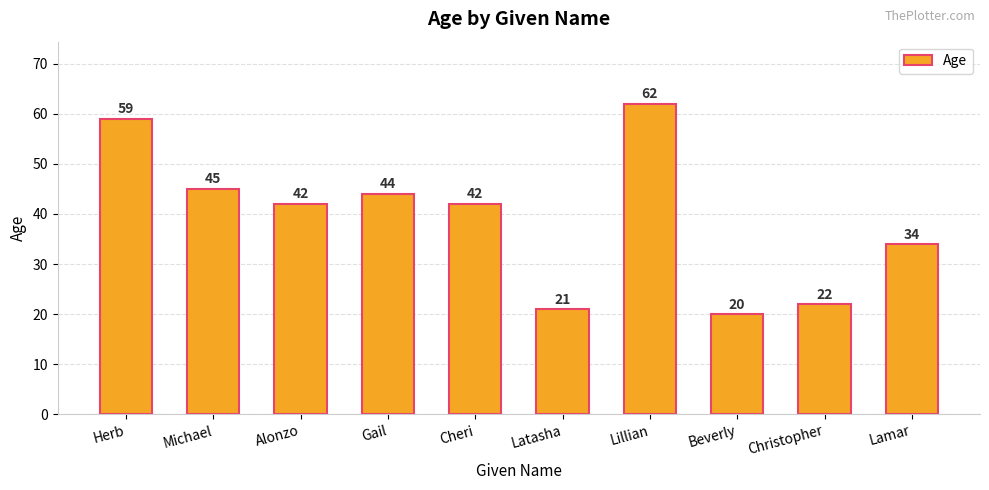

What is the approximate value at Latasha, to the nearest 10?

20